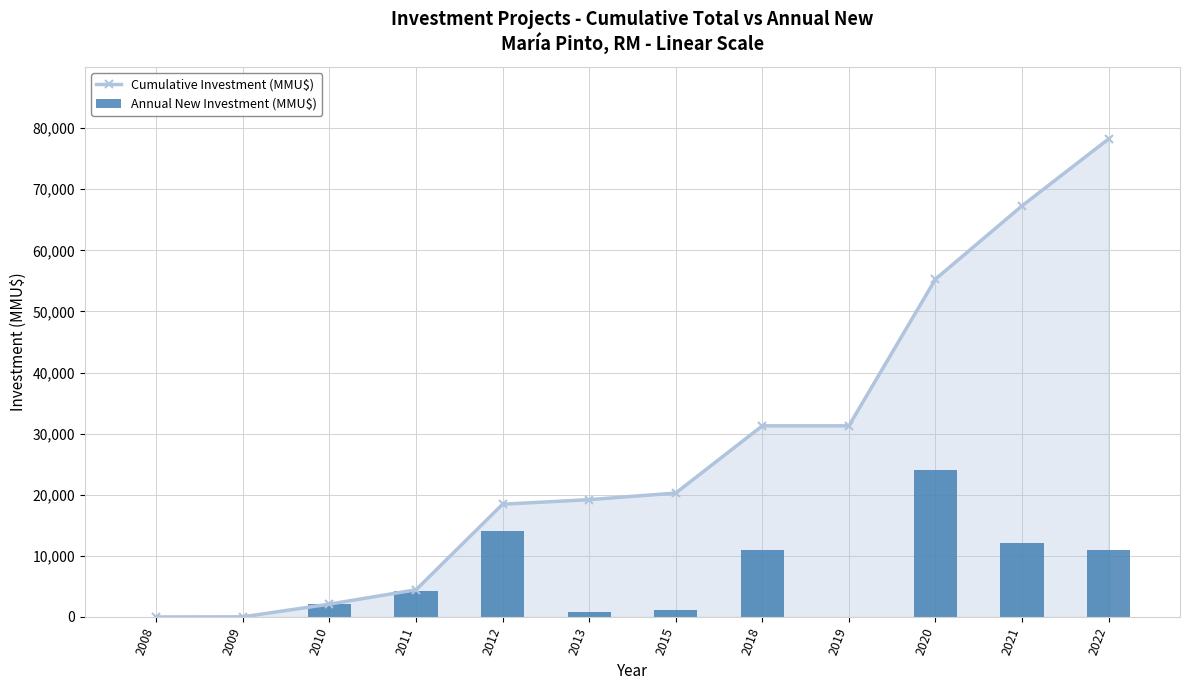

Reading left to right, list all the values displayed in this chart.

Cumulative Investment (MMU$): 2008=0	2009=22	2010=2100	2011=4450	2012=18450	2013=19200	2015=20280	2018=31280	2019=31280	2020=55280	2021=67280	2022=78230
Annual New Investment (MMU$): 2008=0	2009=22	2010=2078	2011=4200	2012=14000	2013=750	2015=1082	2018=11000	2019=0	2020=24000	2021=12099	2022=10950